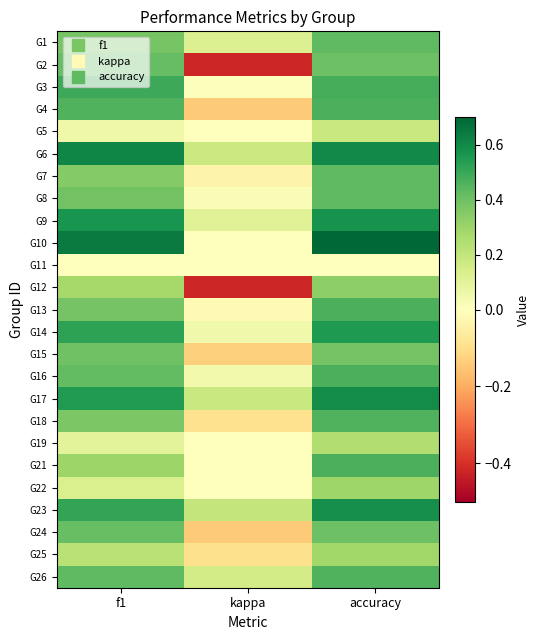

Reading left to right, list all the values displayed in this chart.

G1: f1=0.4	kappa=0.1	accuracy=0.4
G2: f1=0.4	kappa=-0.4	accuracy=0.4
G3: f1=0.5	kappa=0.0	accuracy=0.5
G4: f1=0.5	kappa=-0.1	accuracy=0.5
G5: f1=0.1	kappa=0.0	accuracy=0.2
G6: f1=0.6	kappa=0.2	accuracy=0.6
G7: f1=0.4	kappa=-0.0	accuracy=0.4
G8: f1=0.4	kappa=0.0	accuracy=0.4
G9: f1=0.6	kappa=0.1	accuracy=0.6
G10: f1=0.6	kappa=0.0	accuracy=0.8
G11: f1=0.0	kappa=0.0	accuracy=0.0
G12: f1=0.3	kappa=-0.4	accuracy=0.3
G13: f1=0.4	kappa=-0.0	accuracy=0.5
G14: f1=0.5	kappa=0.1	accuracy=0.5
G15: f1=0.4	kappa=-0.1	accuracy=0.4
G16: f1=0.4	kappa=0.0	accuracy=0.5
G17: f1=0.5	kappa=0.2	accuracy=0.6
G18: f1=0.4	kappa=-0.1	accuracy=0.5
G19: f1=0.1	kappa=0.0	accuracy=0.2
G21: f1=0.3	kappa=0.0	accuracy=0.5
G22: f1=0.1	kappa=0.0	accuracy=0.3
G23: f1=0.5	kappa=0.2	accuracy=0.6
G24: f1=0.4	kappa=-0.1	accuracy=0.4
G25: f1=0.2	kappa=-0.1	accuracy=0.3
G26: f1=0.4	kappa=0.2	accuracy=0.5